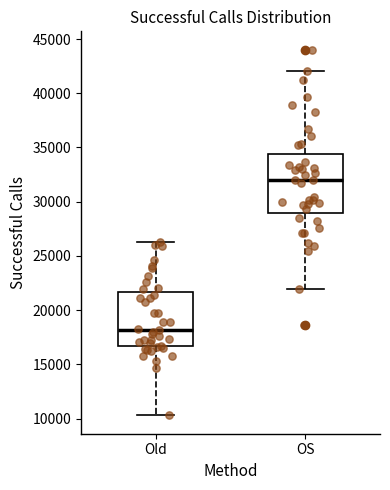

Reading left to right, transcribe this box plot: for each box, give where its median line is, the range the box spans, and where its two whiskers end, as read against the y-axis. The values are not printed on the chart, so give them approximately, as read against the axis.

Old: median 18000, box 16500 to 21500, whiskers 10500 to 26500
OS: median 32000, box 29000 to 34500, whiskers 22000 to 42000